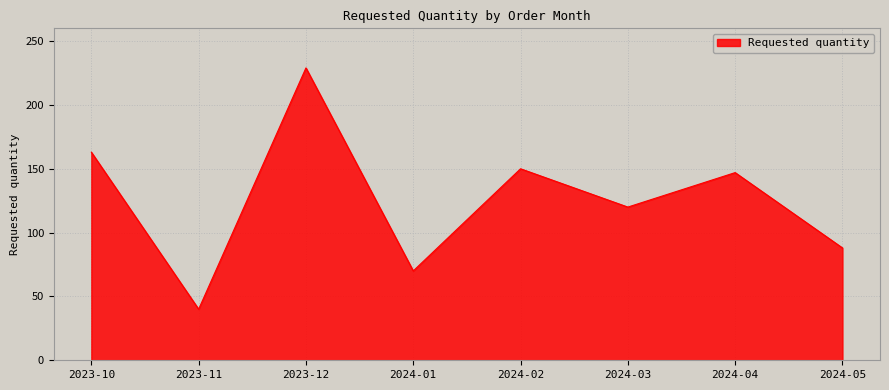

How many distinct data groups are displayed?

1